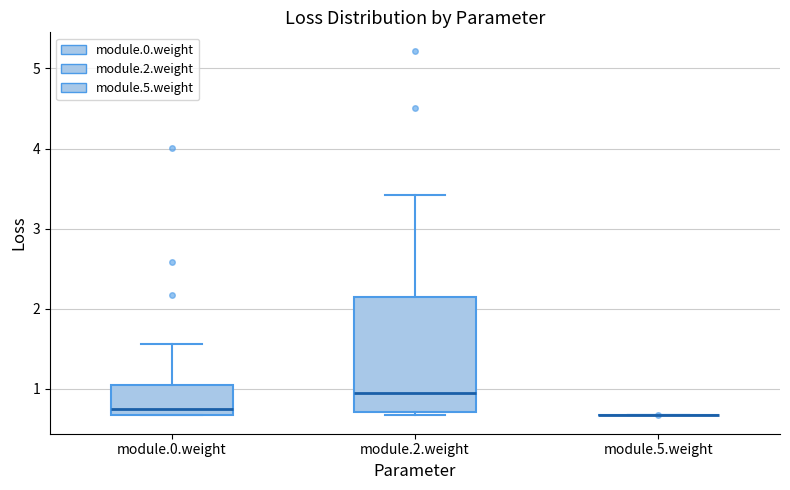

Reading left to right, transcribe this box plot: for each box, give where its median line is, the range the box spans, and where its two whiskers end, as read against the y-axis. The values are not printed on the chart, so give them approximately, as read against the axis.

module.0.weight: median 0.8, box 0.7 to 1.0, whiskers 0.7 to 1.6
module.2.weight: median 1.0, box 0.7 to 2.2, whiskers 0.7 (just below the box's lower edge) to 3.4
module.5.weight: box collapsed to a line at 0.7, whiskers 0.7 to 0.7